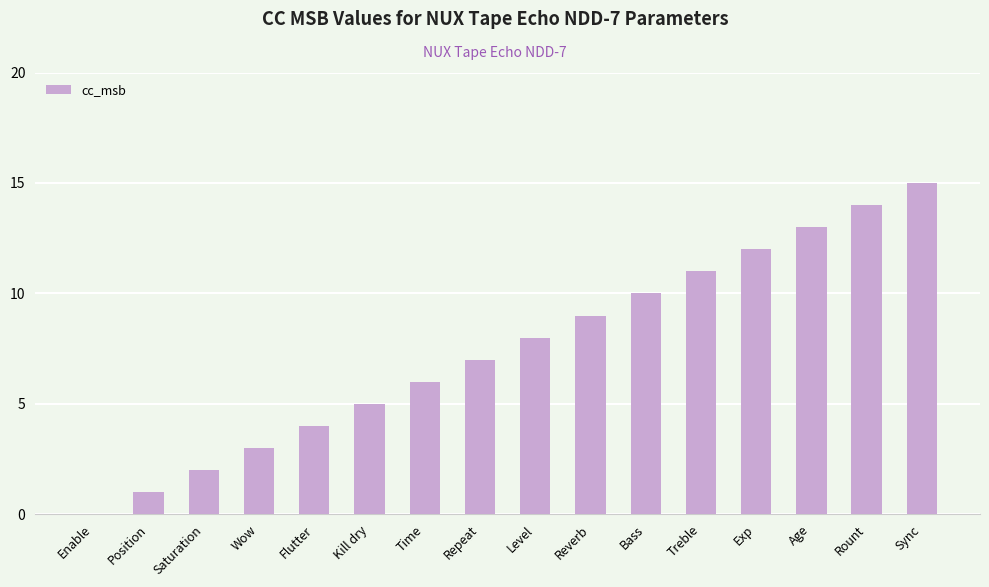

How many categories are shown in the chart?

16